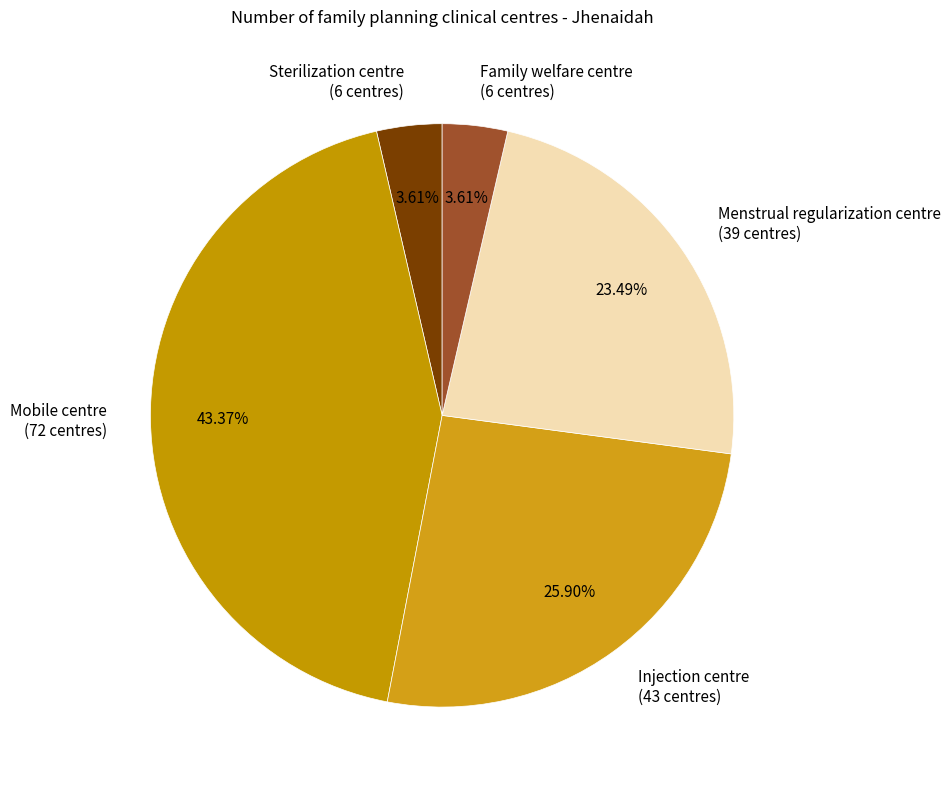

How many slices are in this pie chart?

5